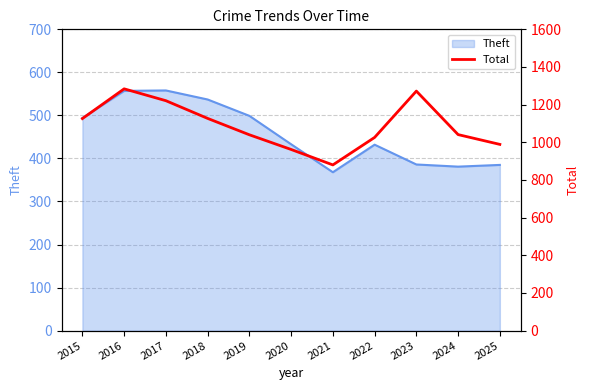

List the labels in order of value, largest first.

2016, 2023, 2017, 2018, 2015, 2024, 2019, 2022, 2025, 2020, 2021